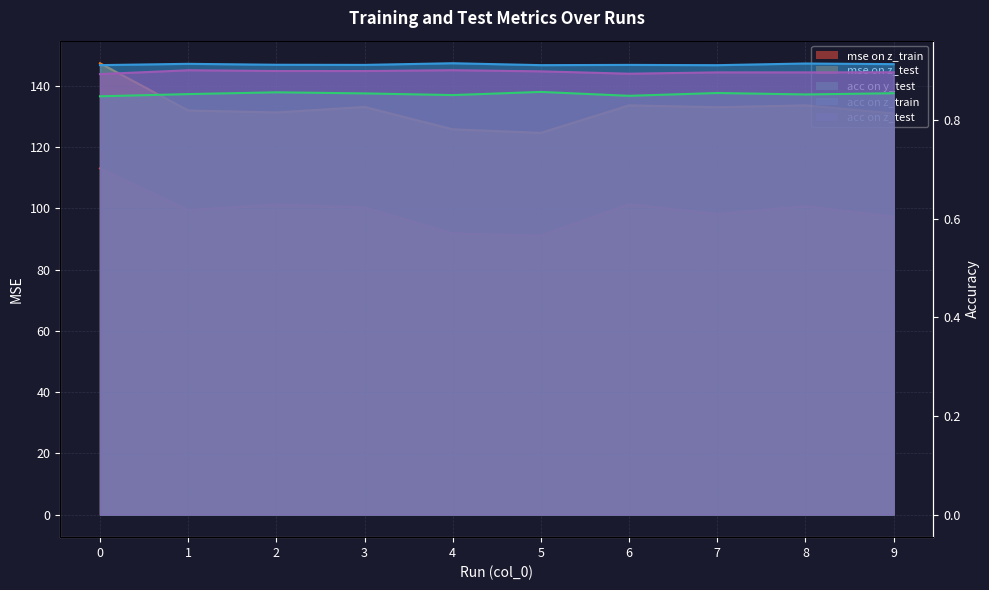

Where is the first local maximum for mse on z_train?

2